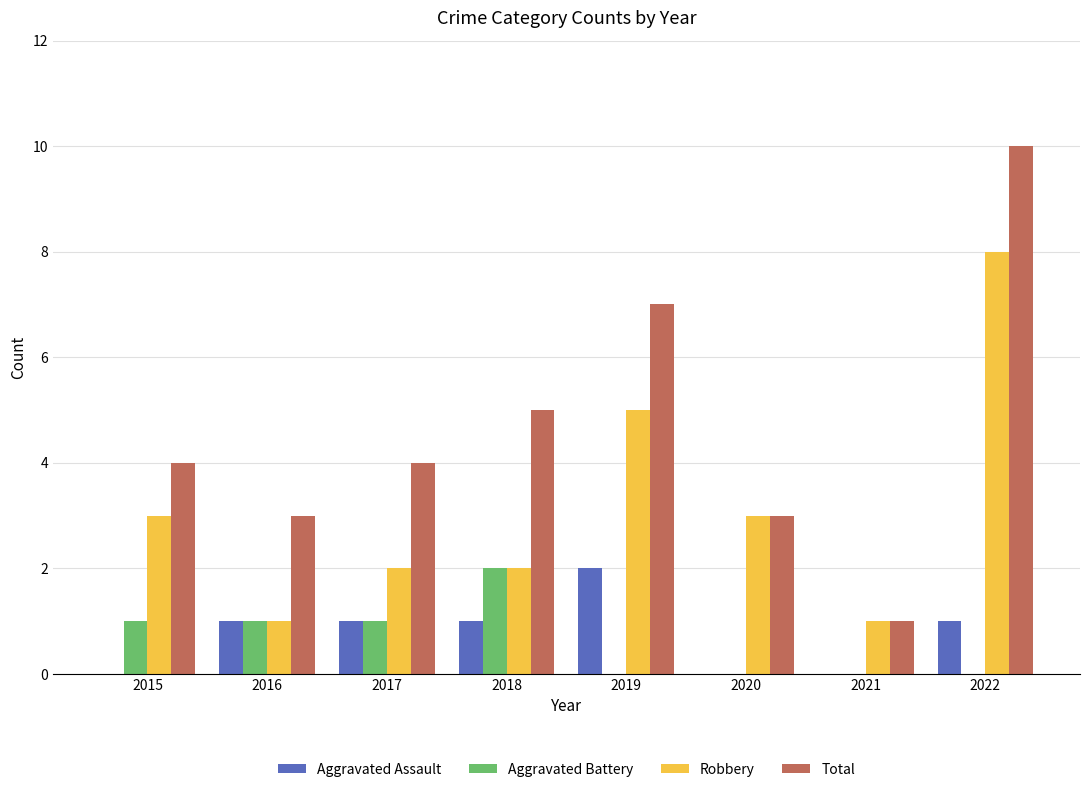

Which series has the largest total across all categories?

Total